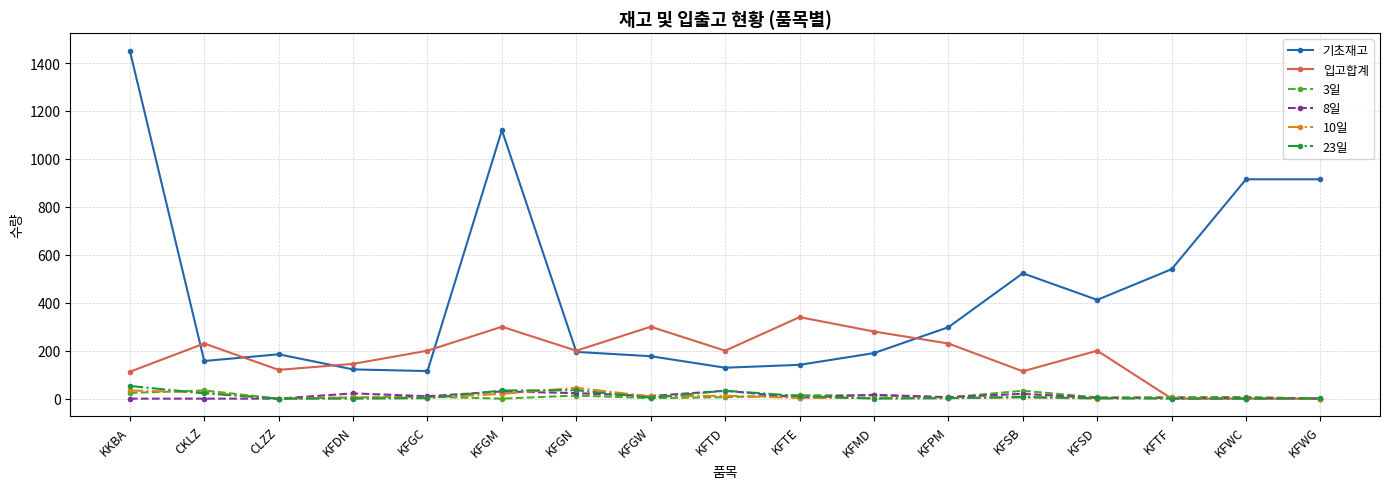

True or false: 기초재고 and 8일 intersect in this chart.

False